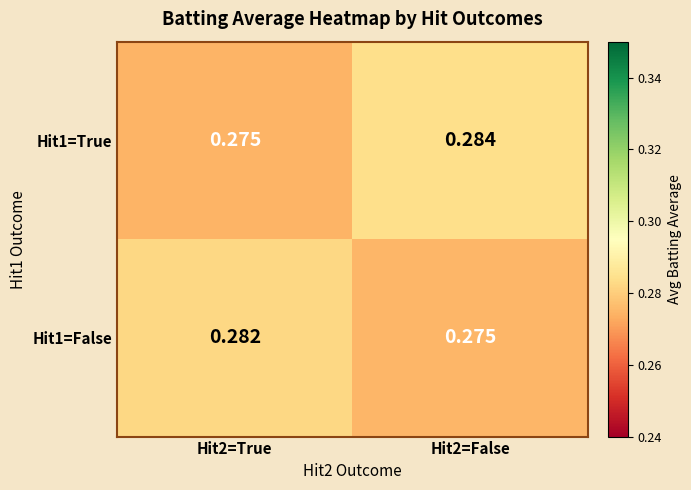

Is the value of Hit1=False at Hit2=False greater than the value of Hit1=True at Hit2=False?

No